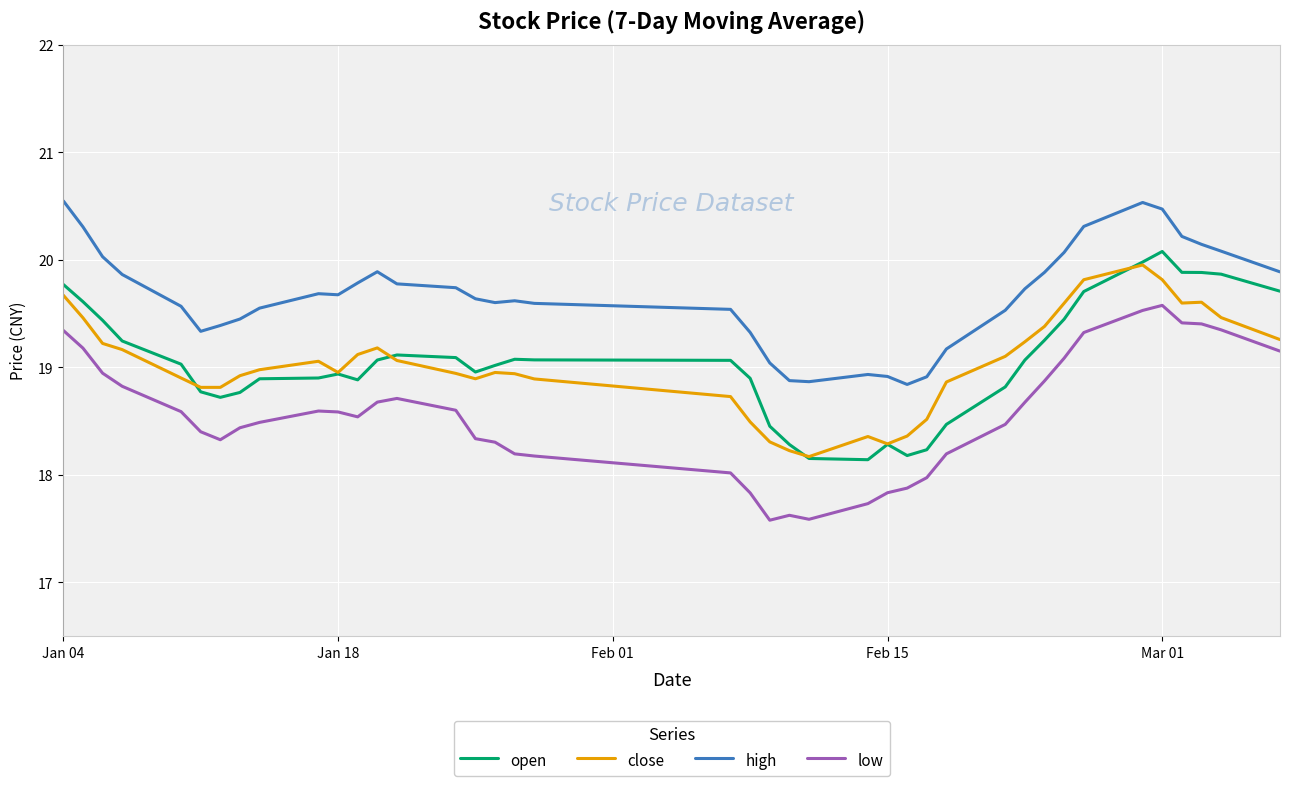

What are all the series names shown in the legend?

open, close, high, low